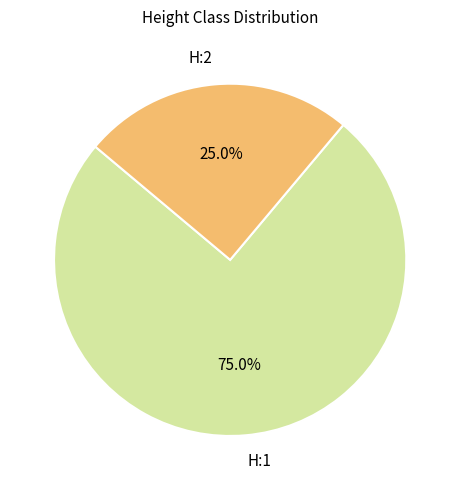

What portion of the pie excludes H:1?

25.0%